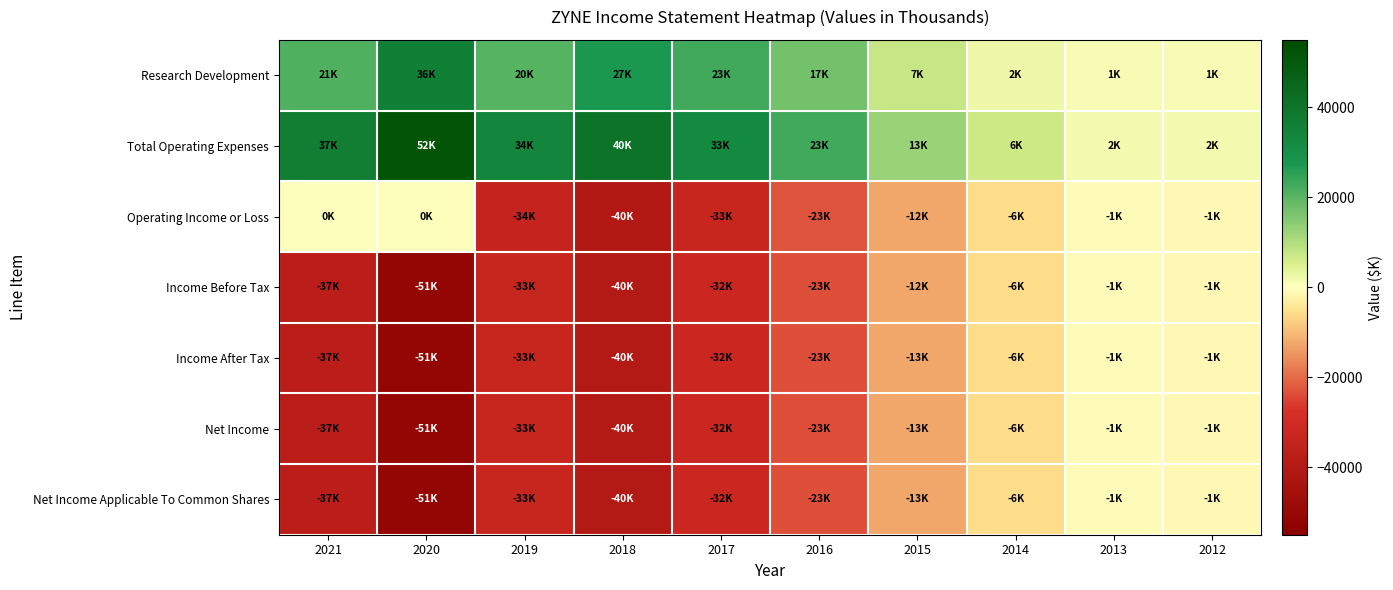

Which label corresponds to the largest value in the chart?

2020